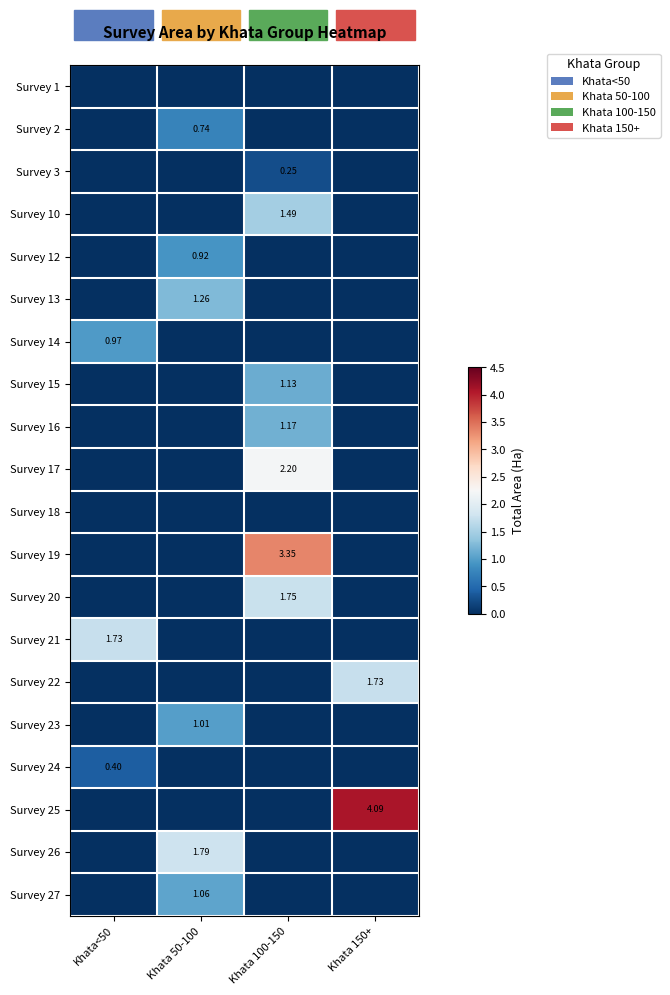

Is the value of Survey 26 at Khata 50-100 greater than the value of Survey 2 at Khata 50-100?

Yes